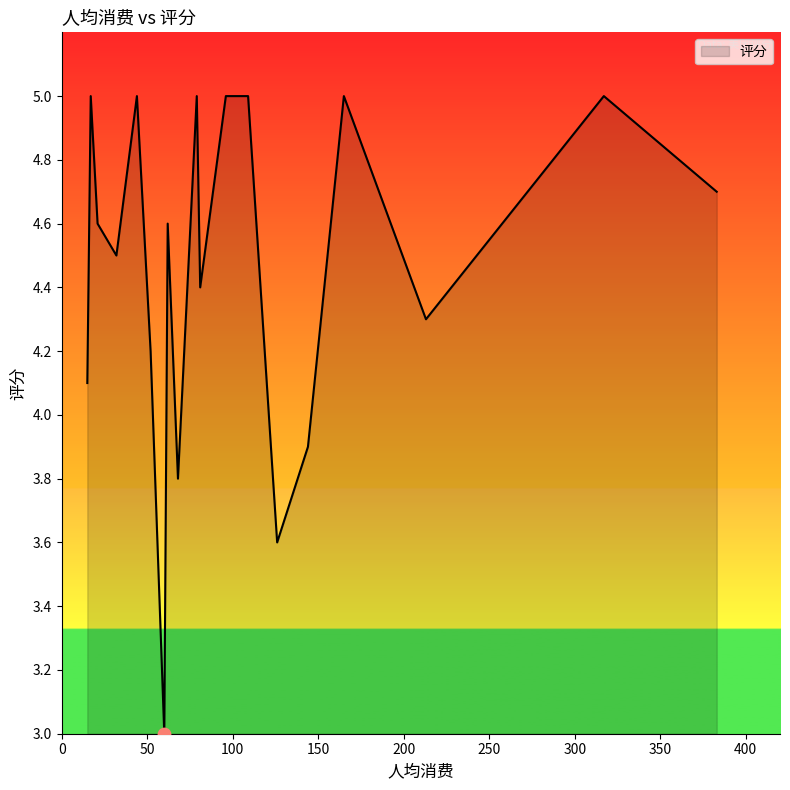

What is the smallest value displayed?

3.0